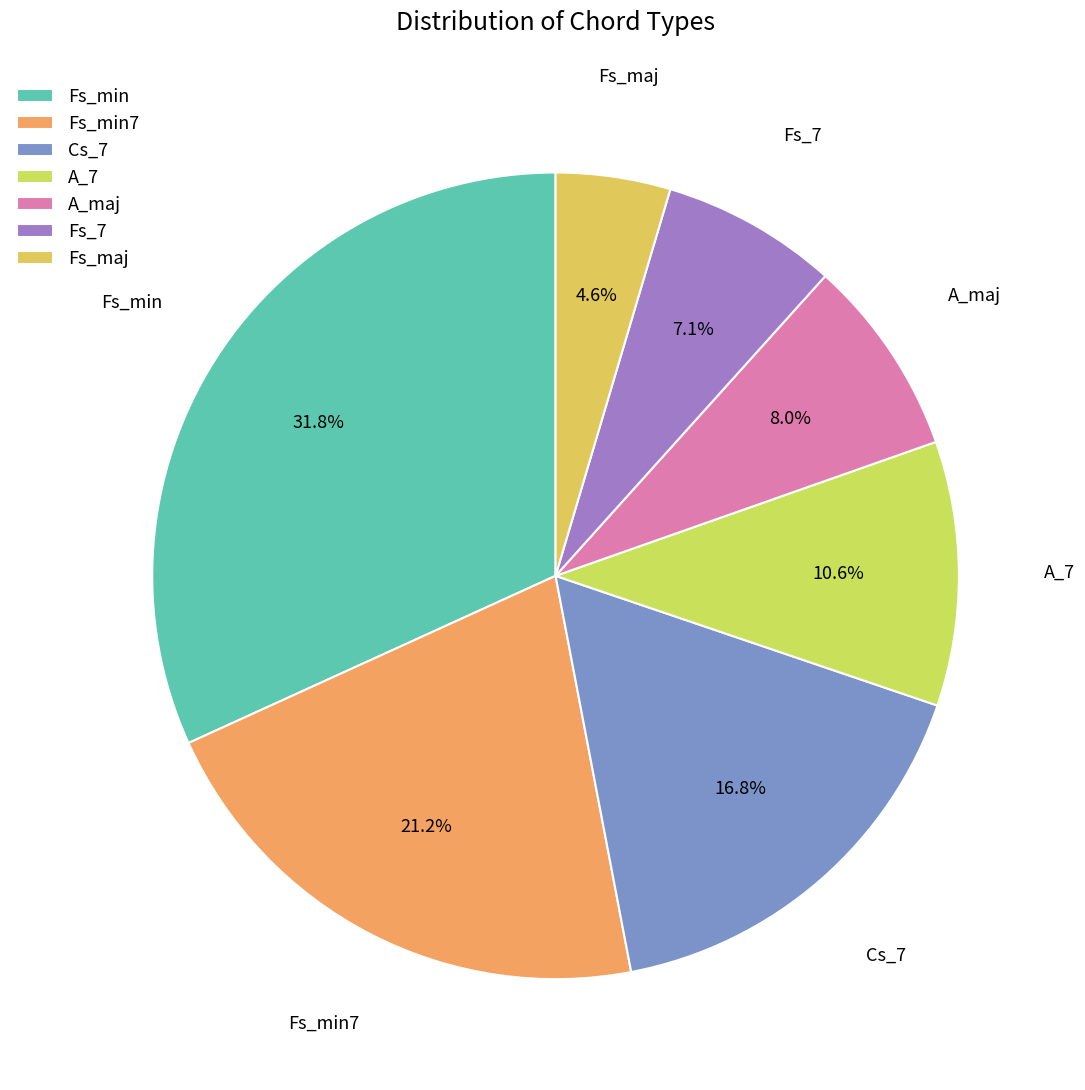

What is the ratio of the value at Fs_min to the value at A_maj?

4.0